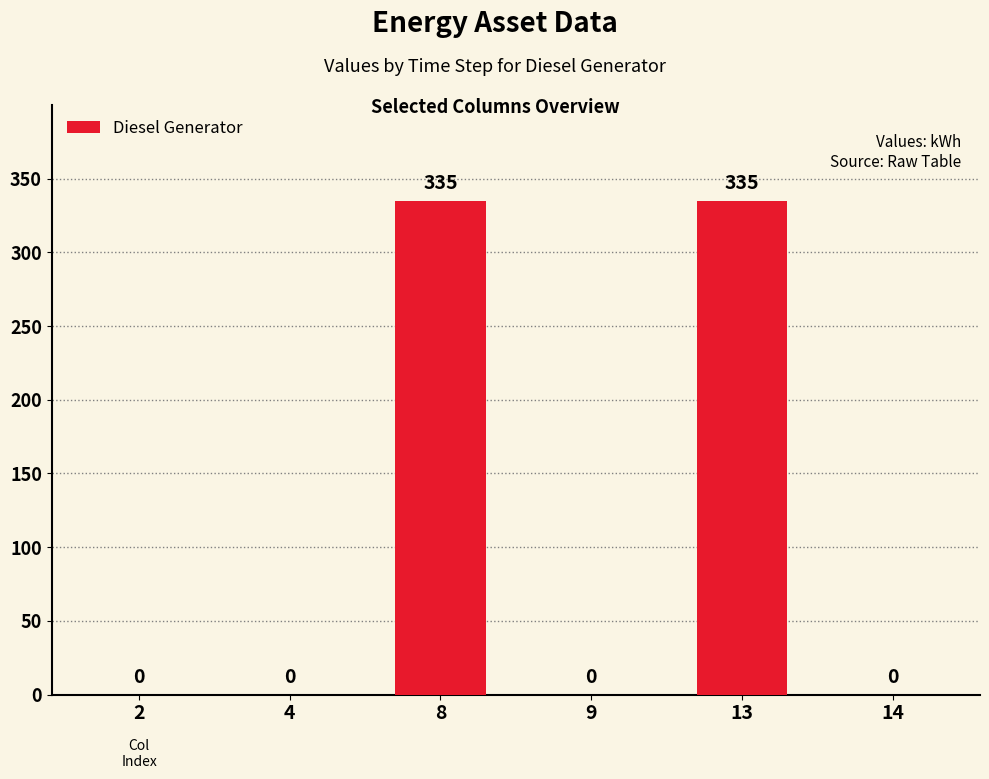

What is the change in value from 8 to 9?

-335